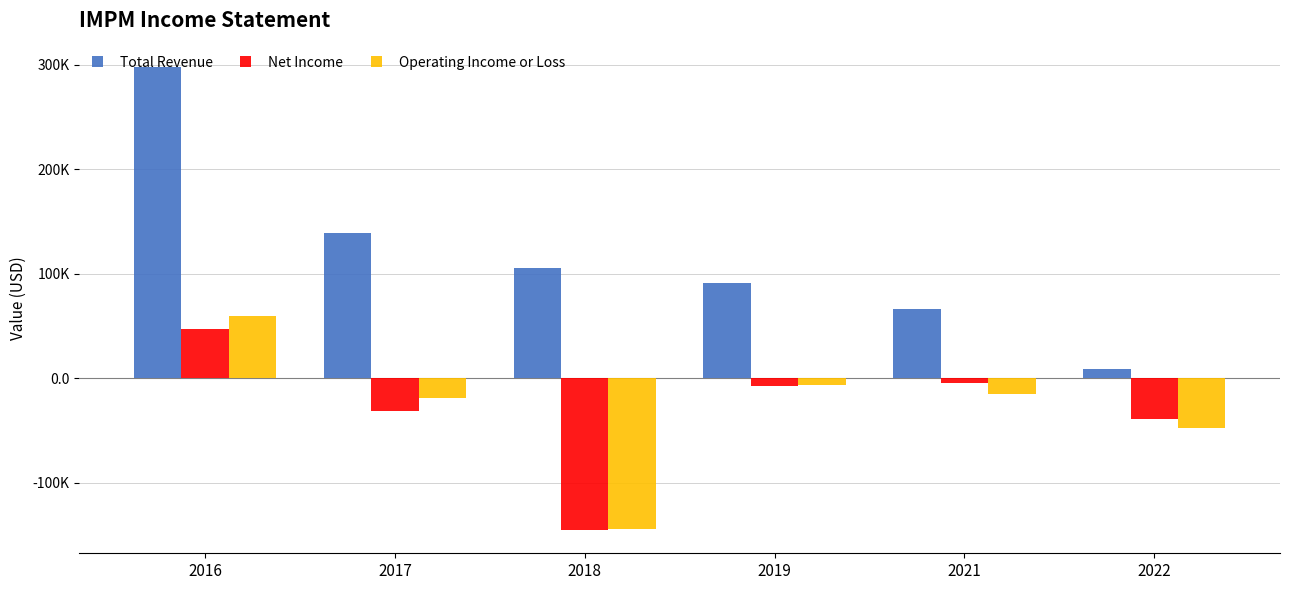

What is the maximum value for Net Income?

46700